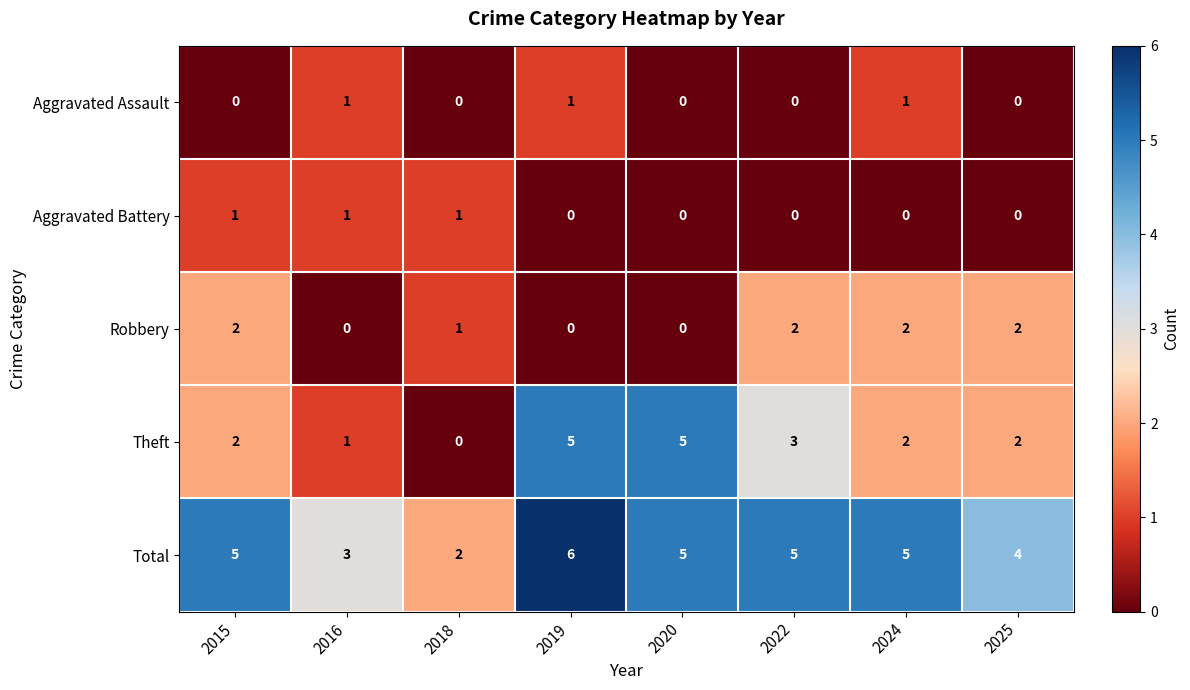

Which category has the highest value across all series?

2019